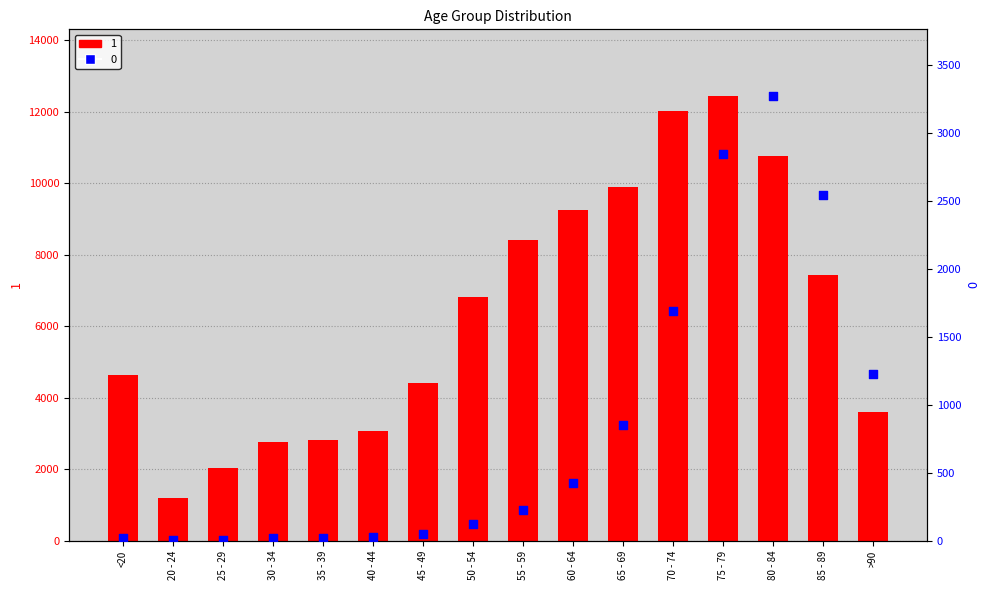

Which series has the largest total across all categories?

1